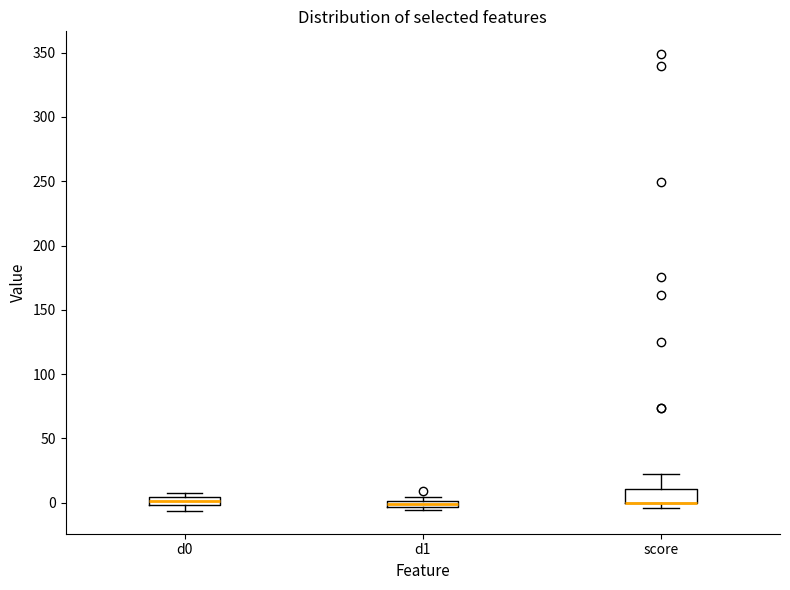

Where is the upper edge of the box for d1 on the y-axis? The values are not printed on the chart, so give them approximately, as read against the axis.

0